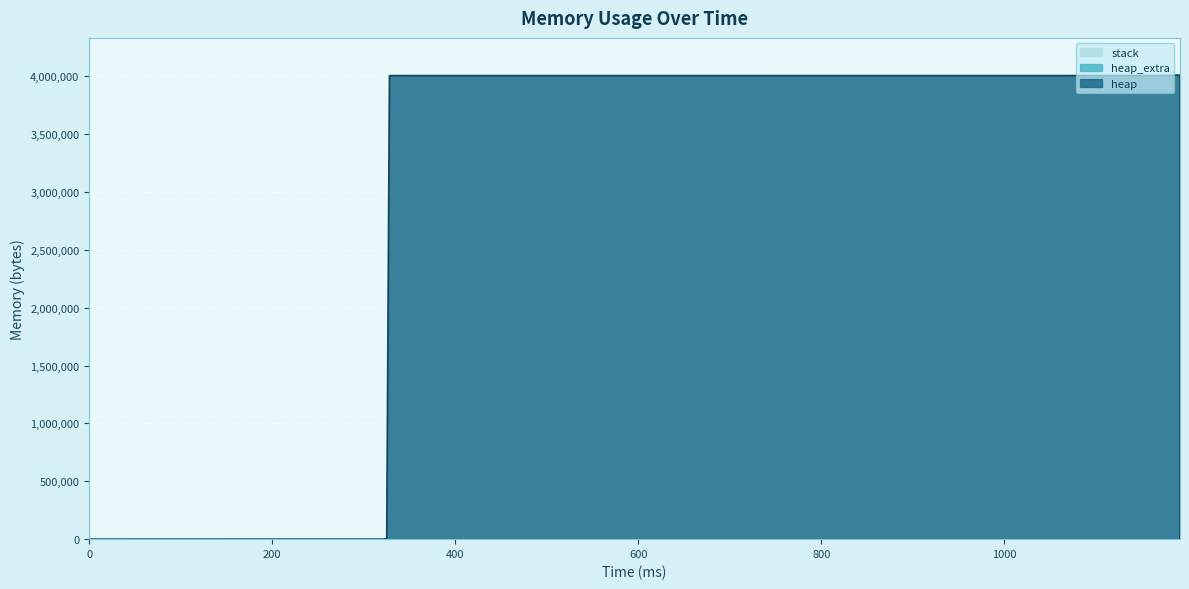

Which category has the highest value in the heap series?

1188